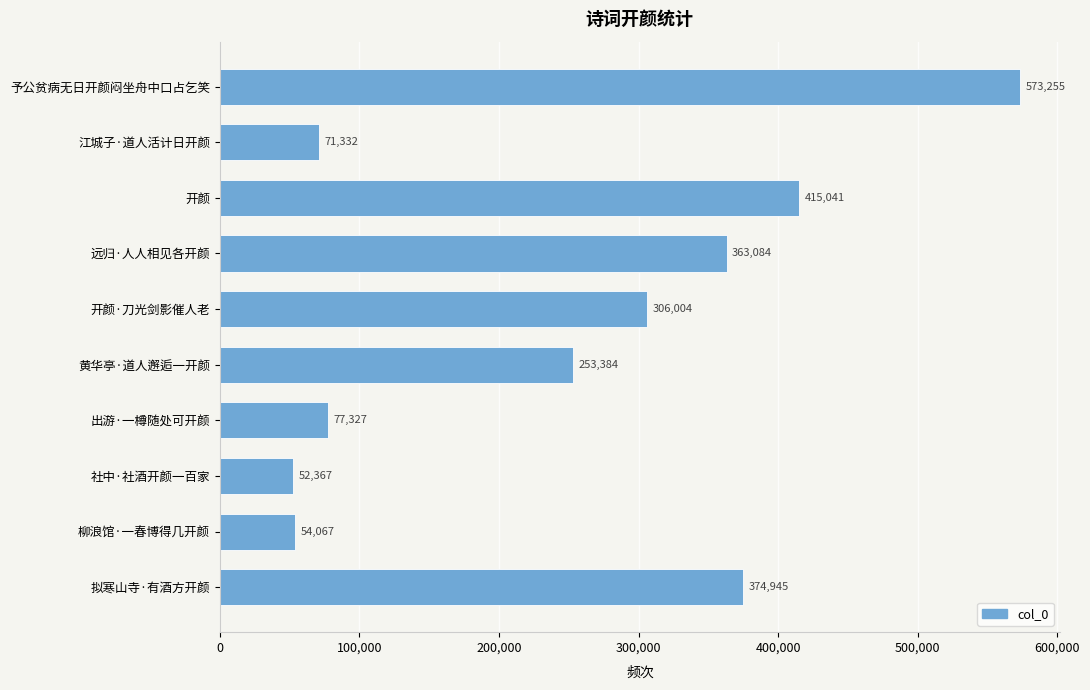

Reading bottom to top, list all the values displayed in this chart.

拟寒山寺·有酒方开颜=374945	柳浪馆·一春博得几开颜=54067	社中·社酒开颜一百家=52367	出游·一樽随处可开颜=77327	黄华亭·道人邂逅一开颜=253384	开颜·刀光剑影催人老=306004	远归·人人相见各开颜=363084	开颜=415041	江城子·道人活计日开颜=71332	予公贫病无日开颜闷坐舟中口占乞笑=573255